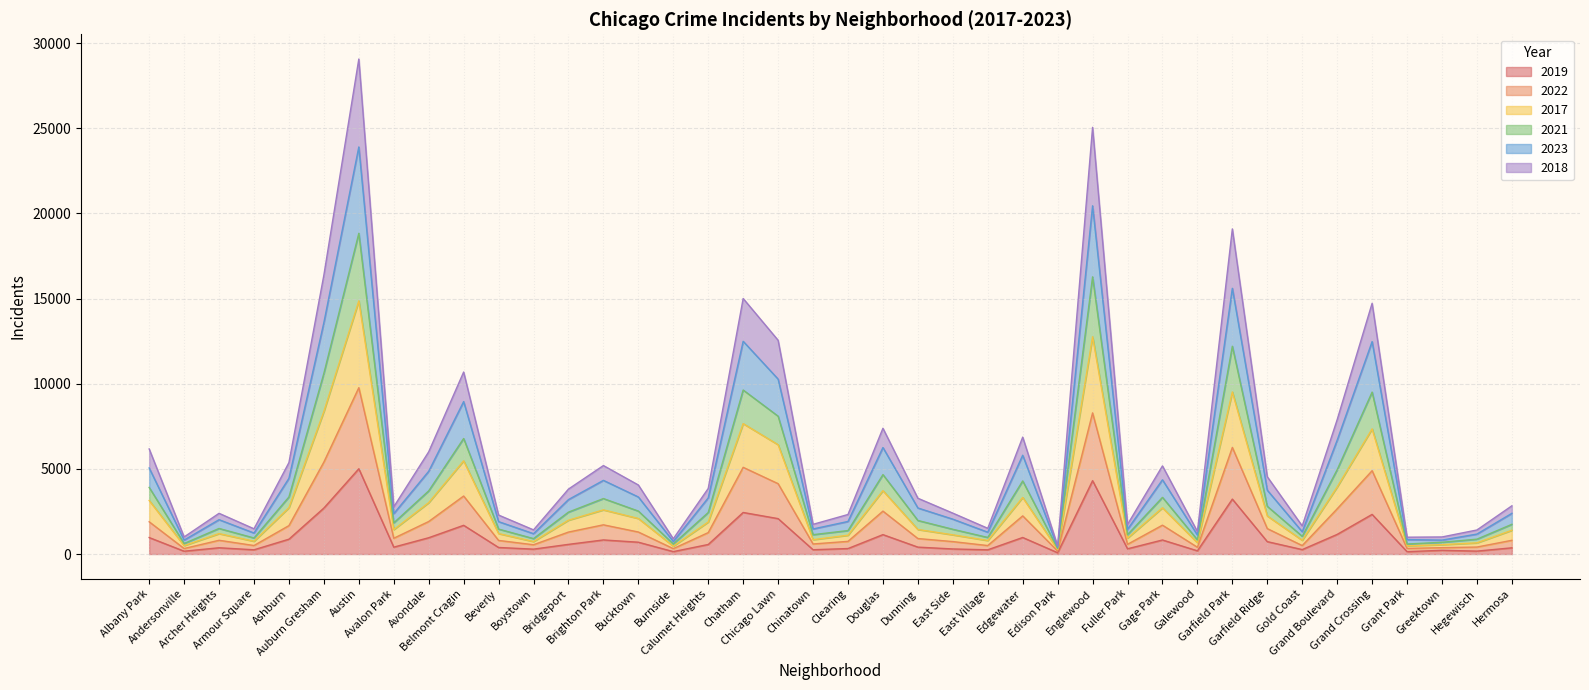

Which series has the widest spread of values?

2018